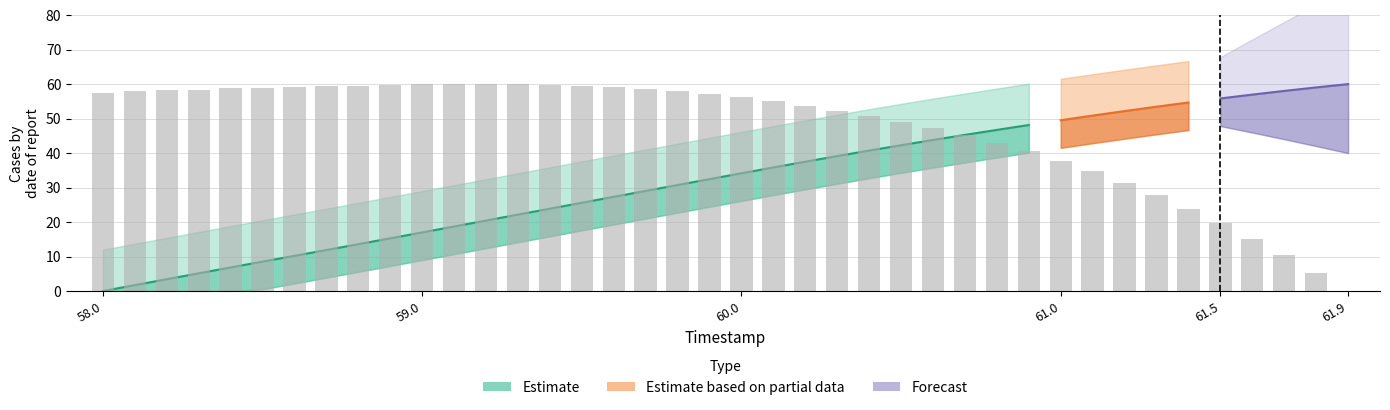

How many data points are above 57?

20